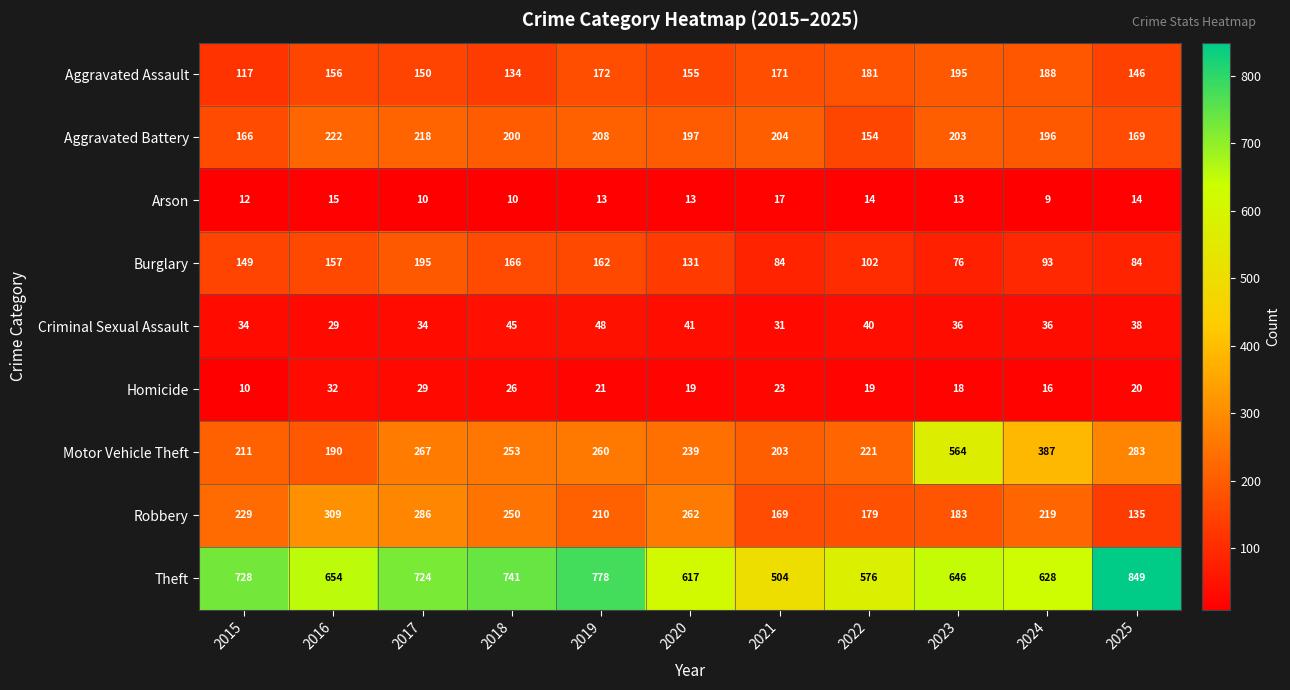

The value of Arson at 2017 is 10. True or false?

True